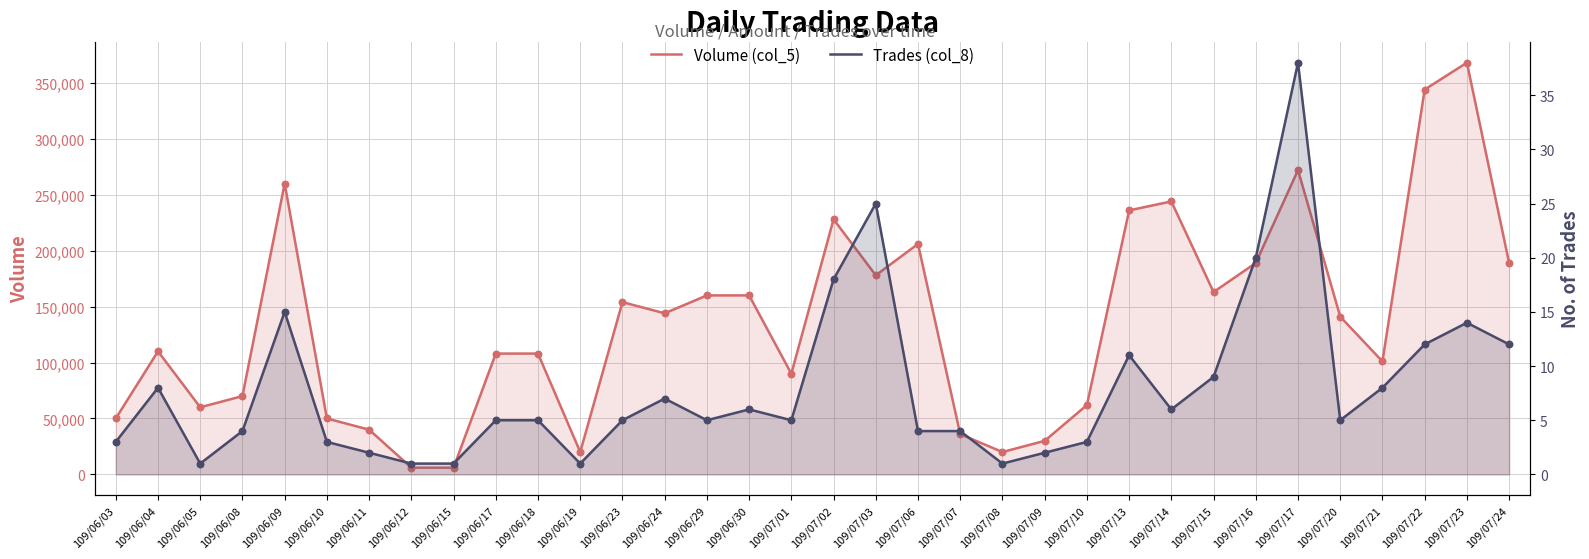

At which category is the sum across all series the highest?

109/07/23